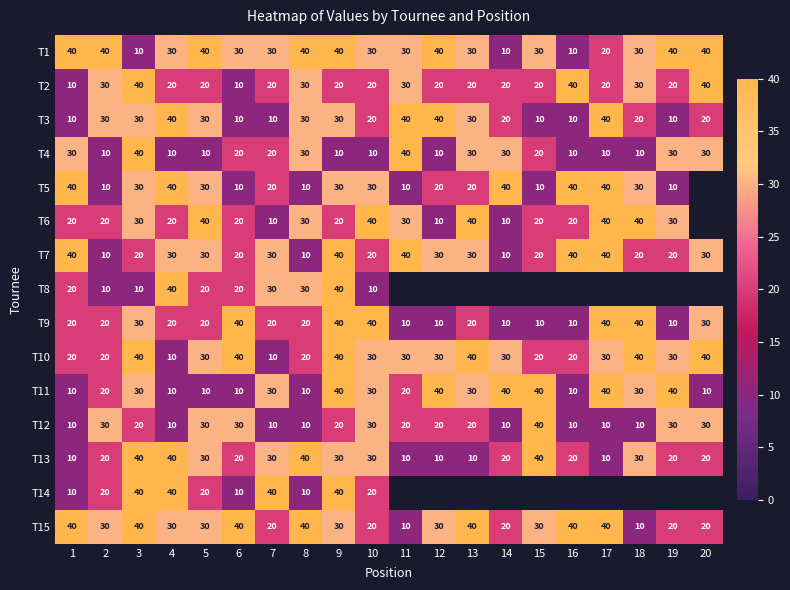

At which label does T10 first exceed 30?

3